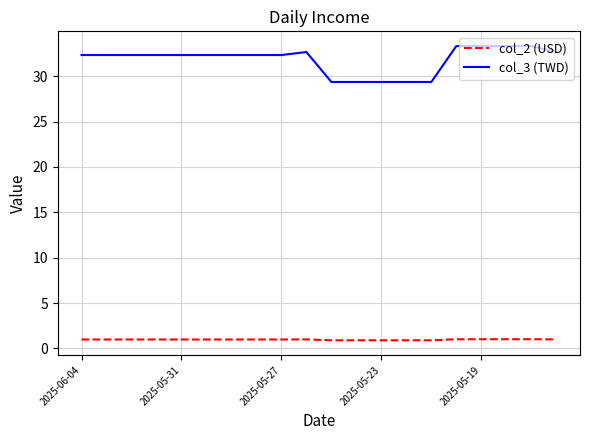

What is the average value of the col_2 (USD) series?

1.0